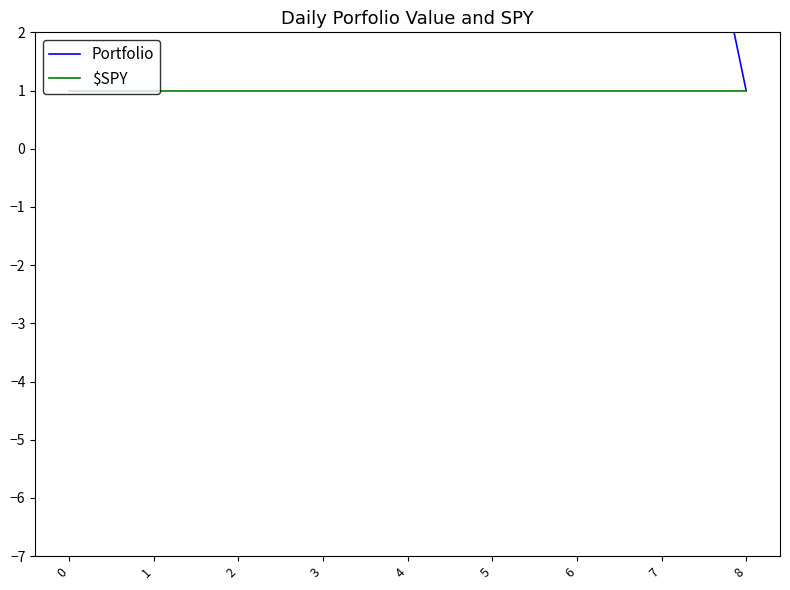

Which series has the widest spread of values?

Portfolio